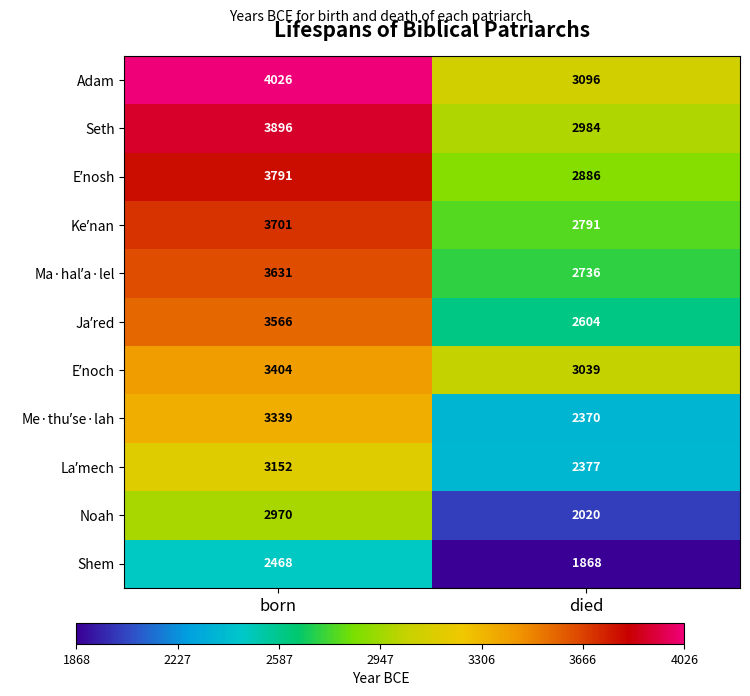

What is the spread (max minus min) of values at born?

1558